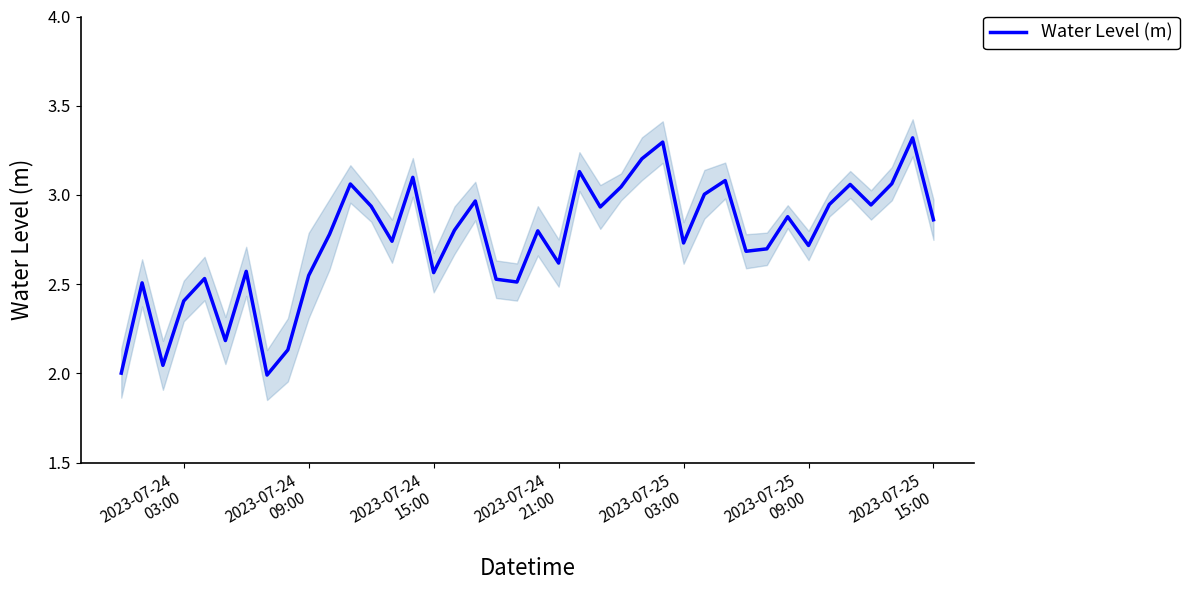

Reading left to right, list all the values displayed in this chart.

2.0	2.5	2.0	2.4	2.5	2.2	2.6	2.0	2.1	2.5	2.8	3.1	2.9	2.7	3.1	2.6	2.8	3.0	2.5	2.5	2.8	2.6	3.1	2.9	3.0	3.2	3.3	2.7	3.0	3.1	2.7	2.7	2.9	2.7	2.9	3.1	2.9	3.1	3.3	2.9